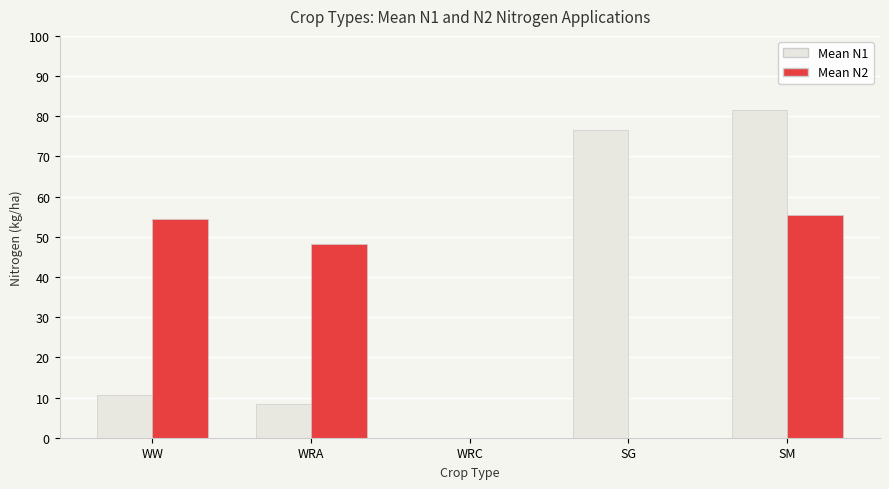

How many distinct data groups are displayed?

2